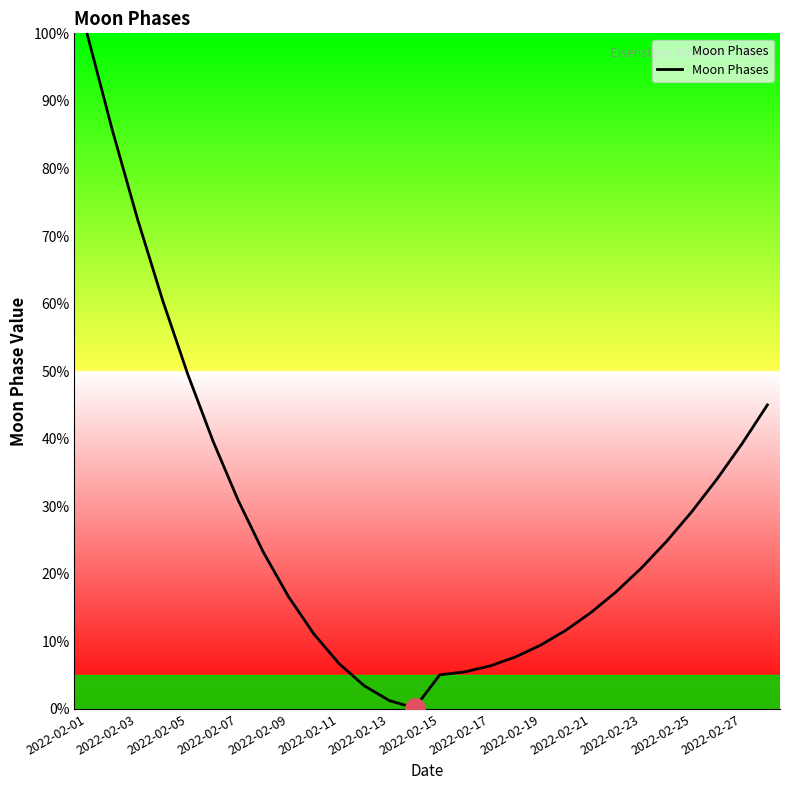

What is the greatest value displayed?

100.0